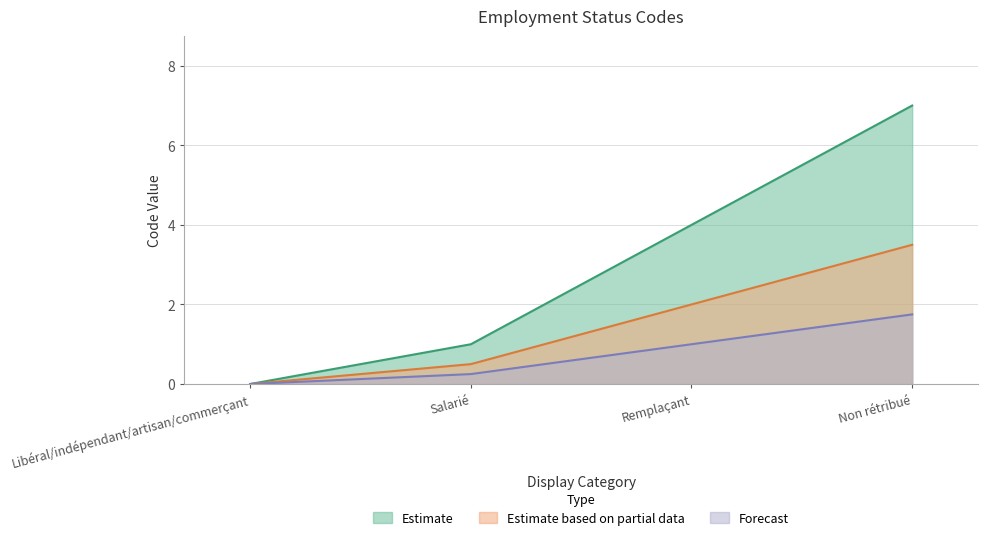

At which label is the value closest to 3?

Remplaçant